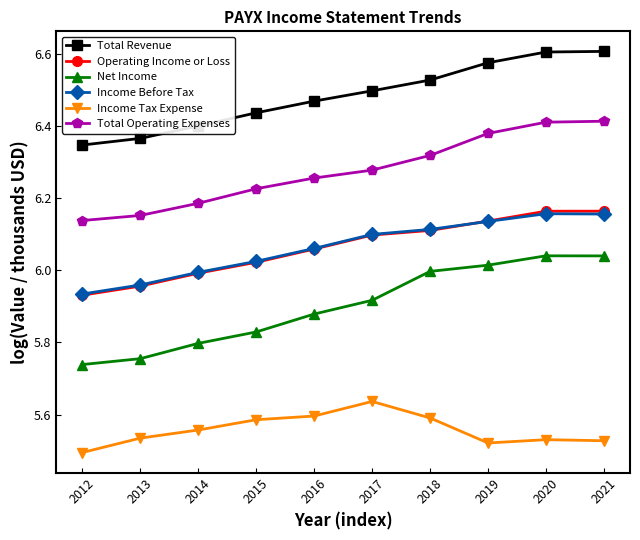

What is the sum of the Total Operating Expenses values at 2021 and 2015?

12.6